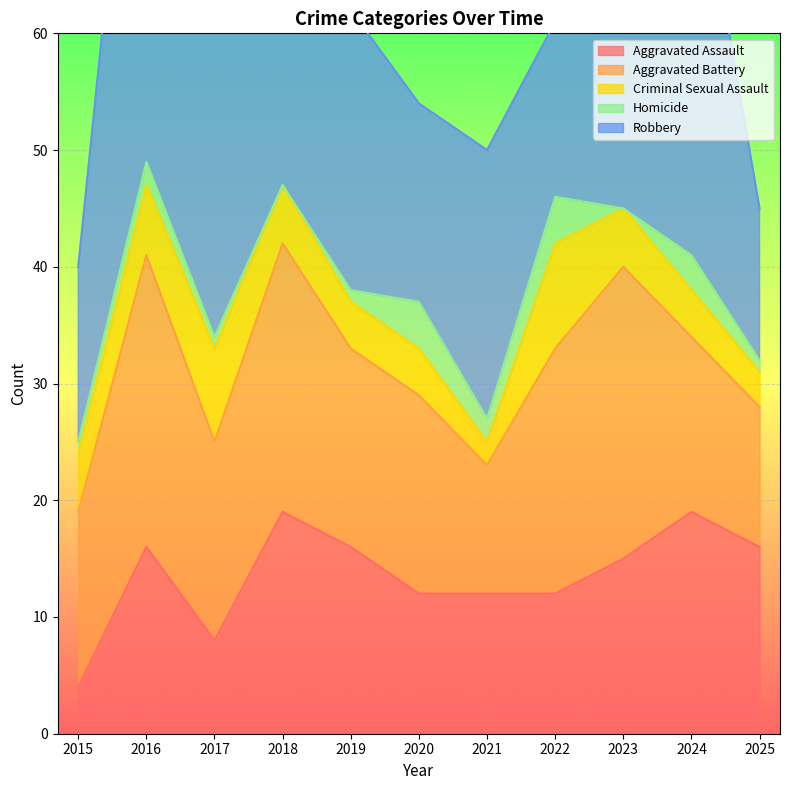

True or false: Aggravated Assault and Homicide intersect in this chart.

False